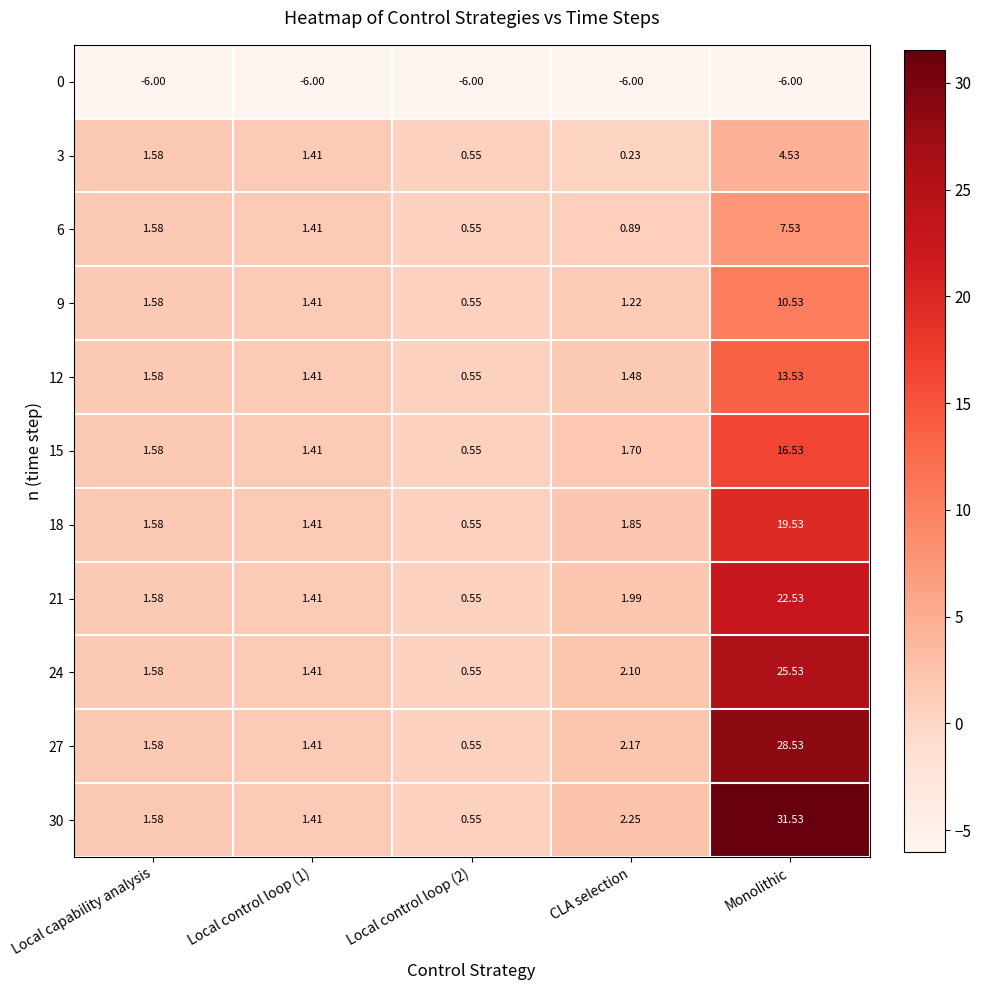

At which category does the chart reach its peak across all series?

Monolithic